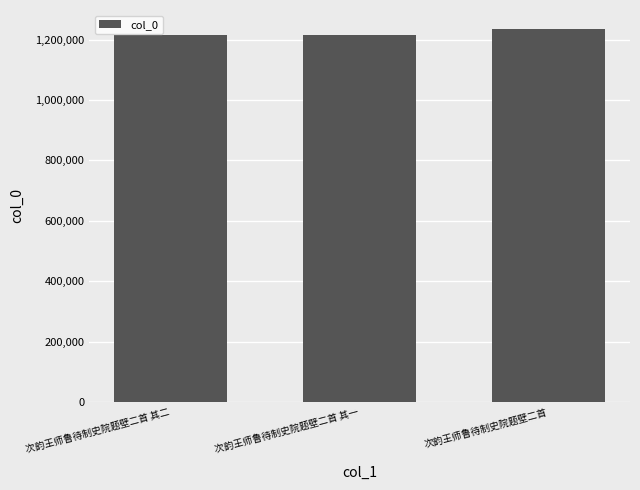

What is the greatest value displayed?

1236493